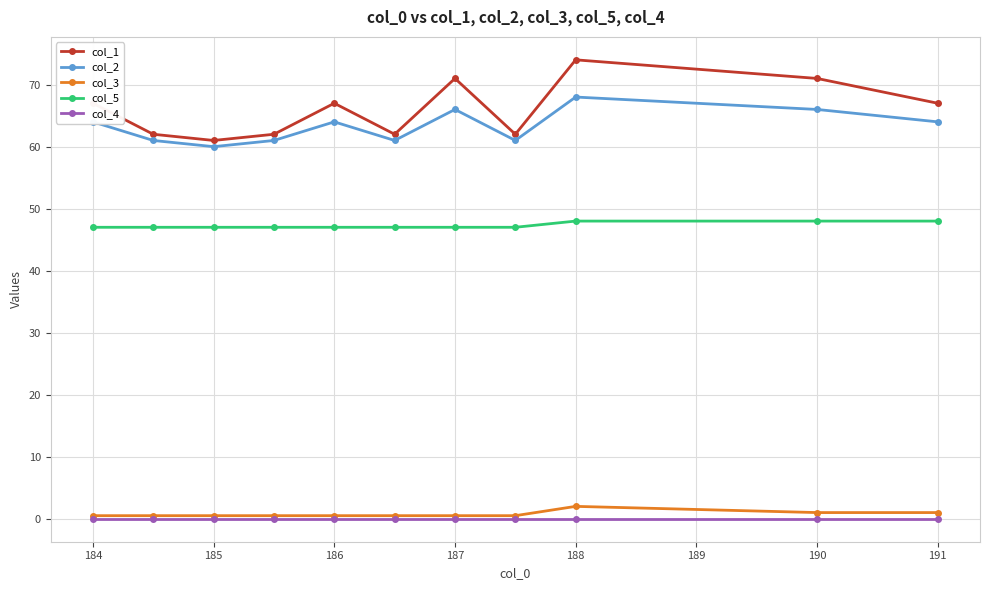

At how many categories does at least one series exceed 65?

6